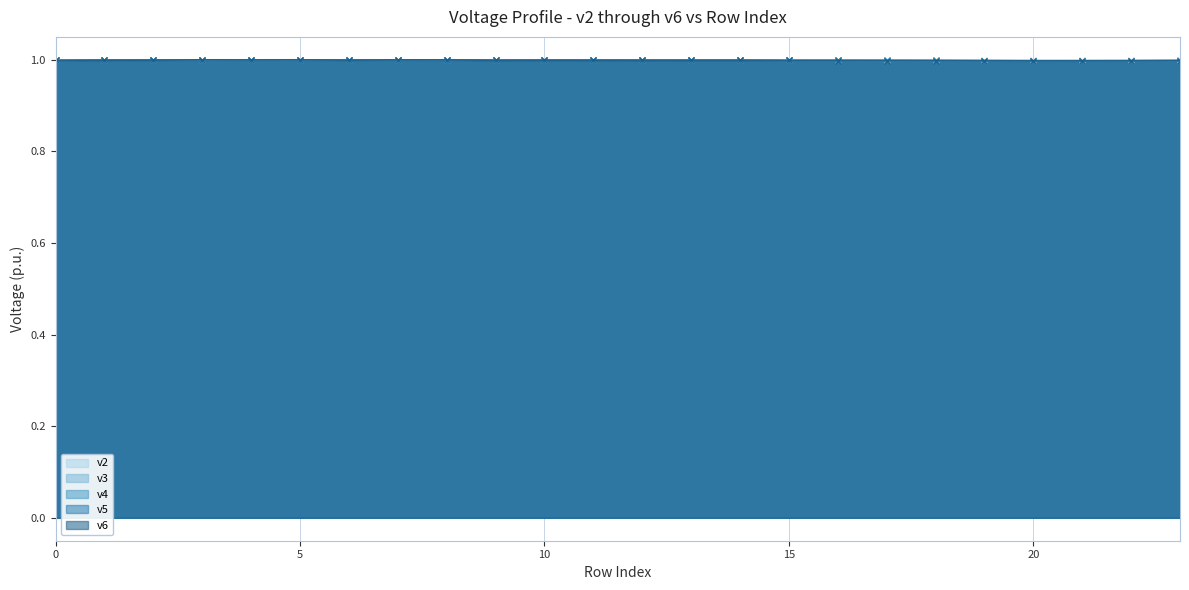

What is the approximate value of v3 at 20?

1.0